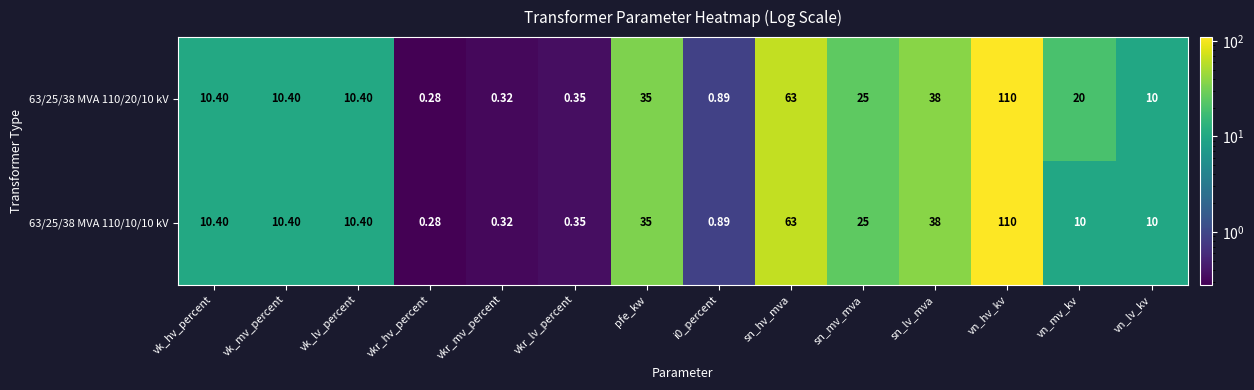

At which category is the sum across all series the highest?

vn_hv_kv